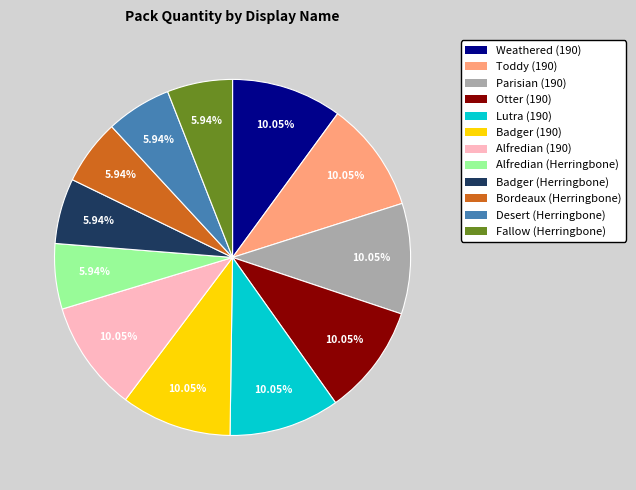

How many segments does this pie chart have?

12